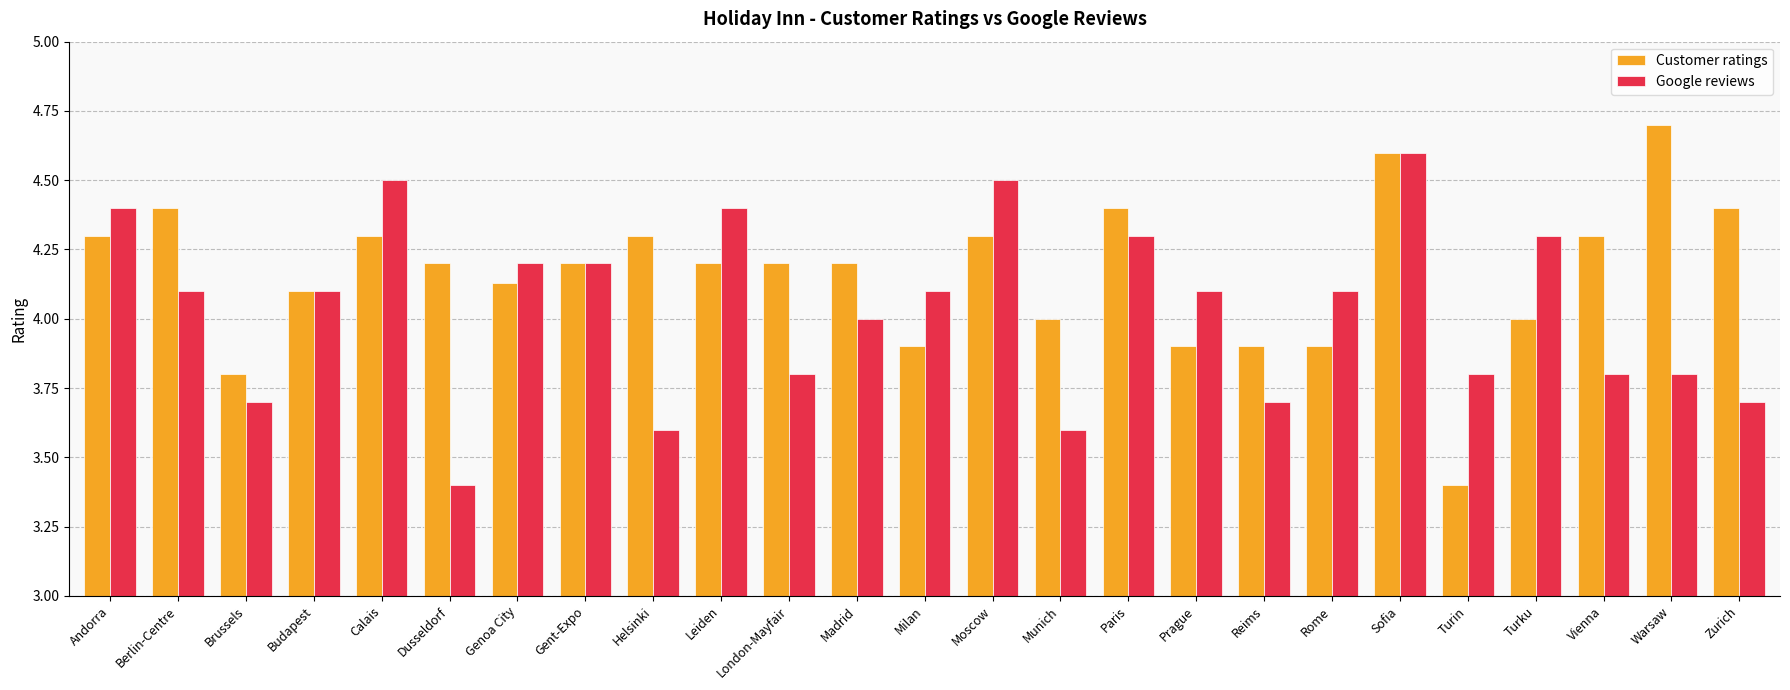

Is the value of Customer ratings at Genoa City greater than the value of Google reviews at Brussels?

Yes